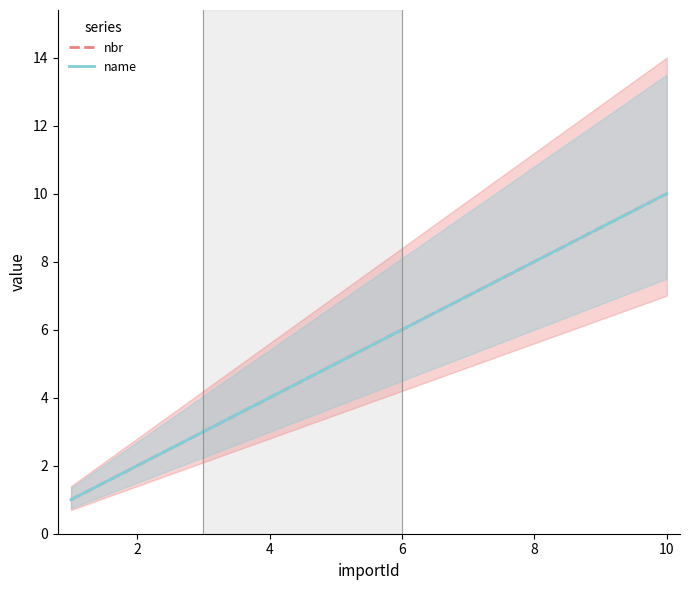

The nbr series shows 13 at 10. True or false?

False